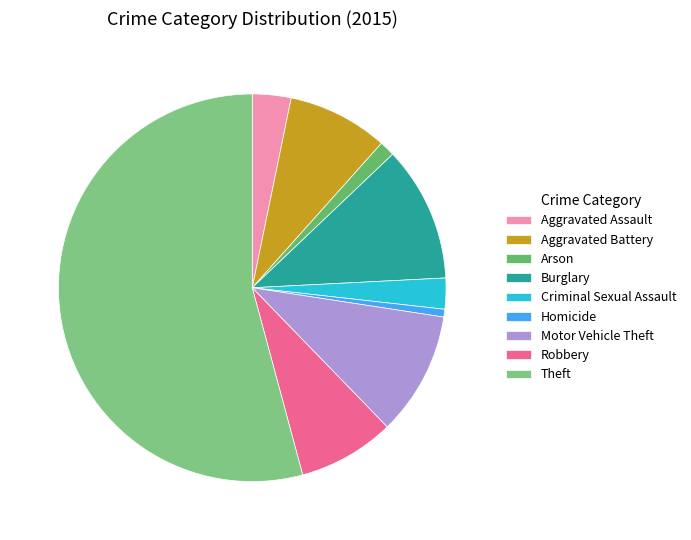

How many slices are in this pie chart?

9